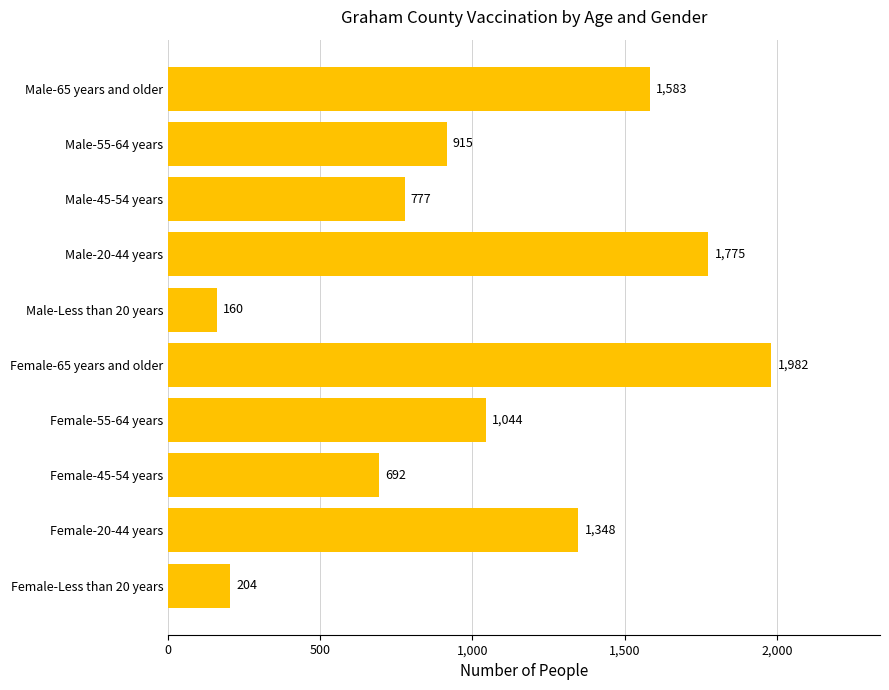

Is it true that the value at Male-20-44 years is 1775?

True